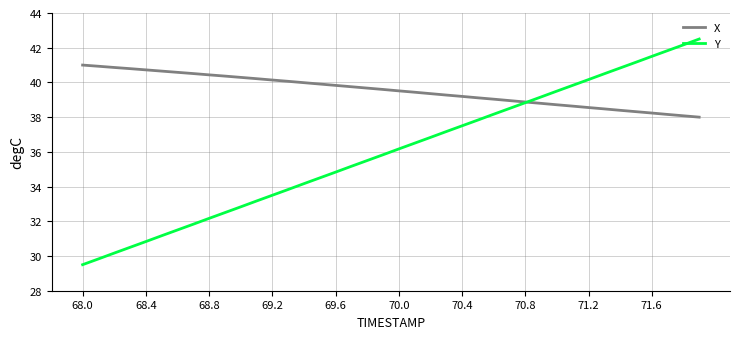

List the series in order of their overall mean, highest first.

X, Y